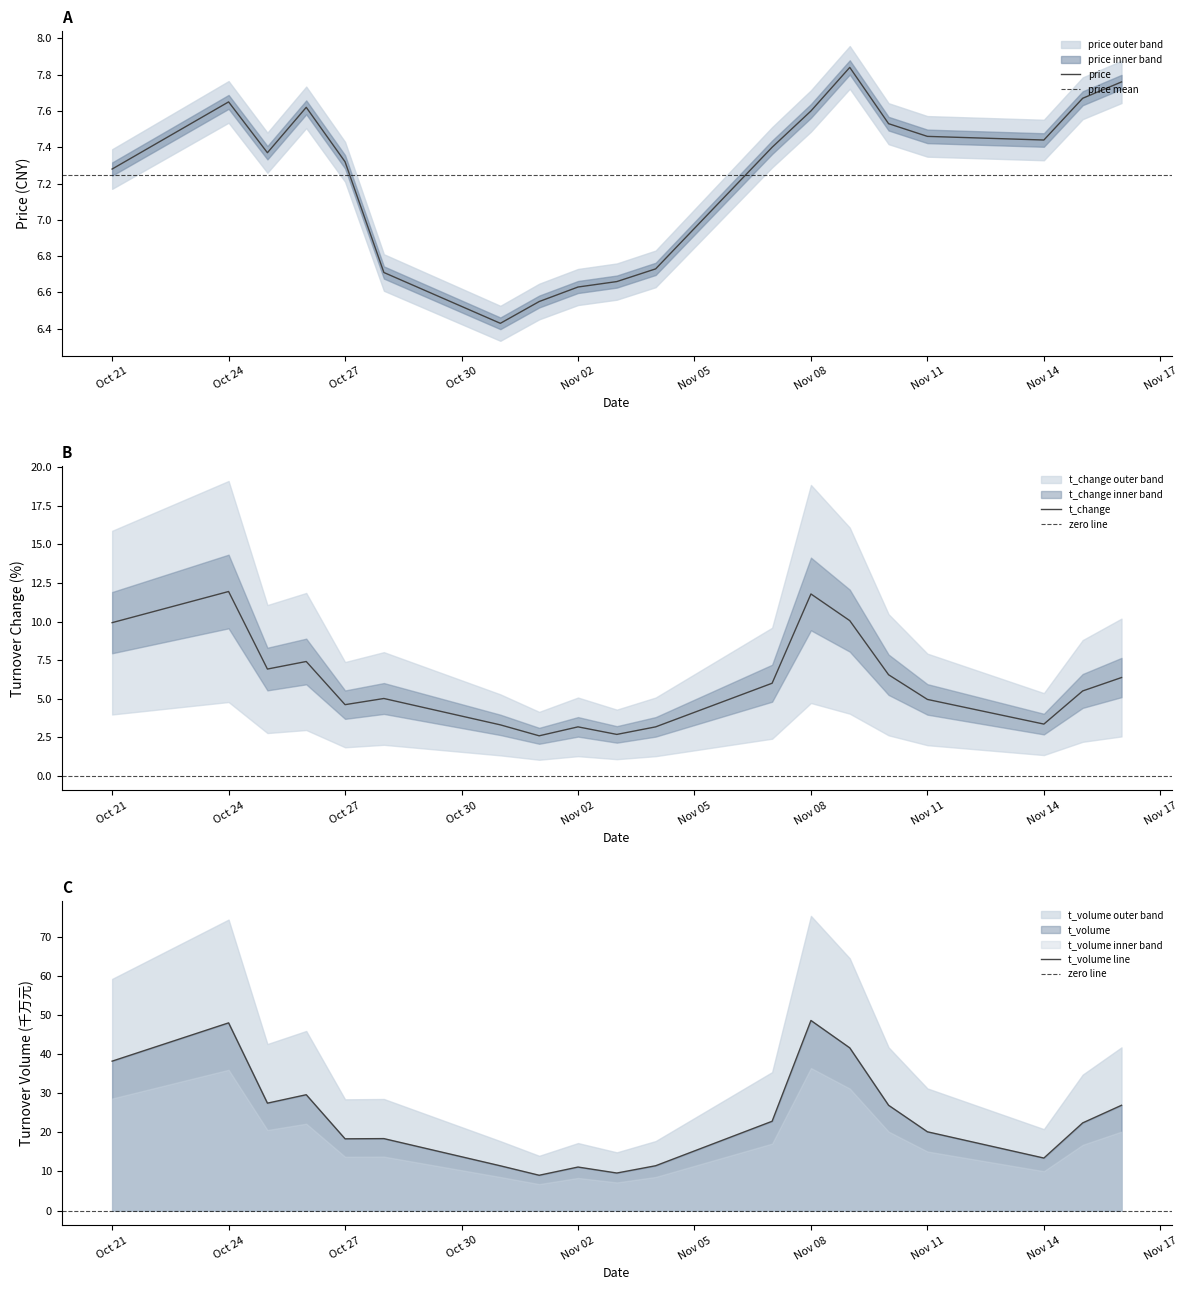

Which category has the lowest value in the t_volume series?

2022-11-01